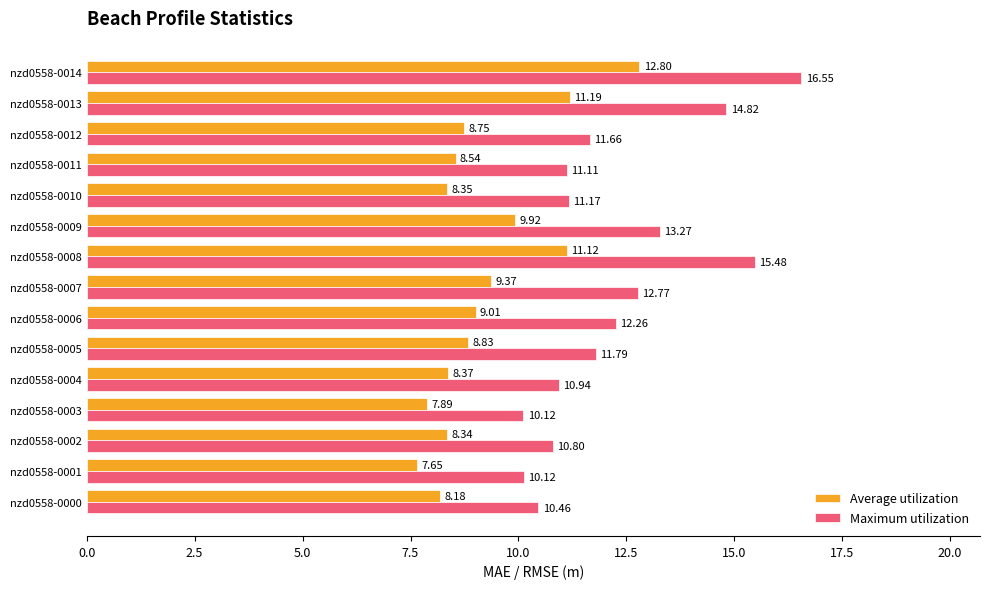

What is the spread (max minus min) of values at nzd0558-0012?

2.9